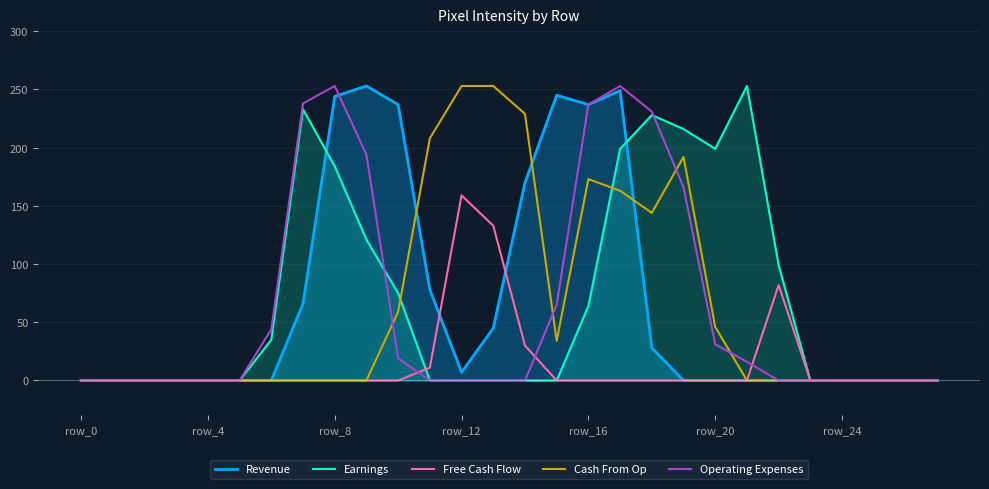

What is the spread (max minus min) of values at row_16?

237